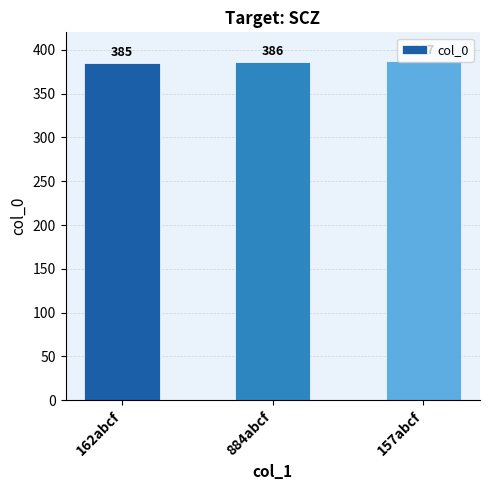

Approximately how many times larger is the value at 157abcf compared to 162abcf?

1.0